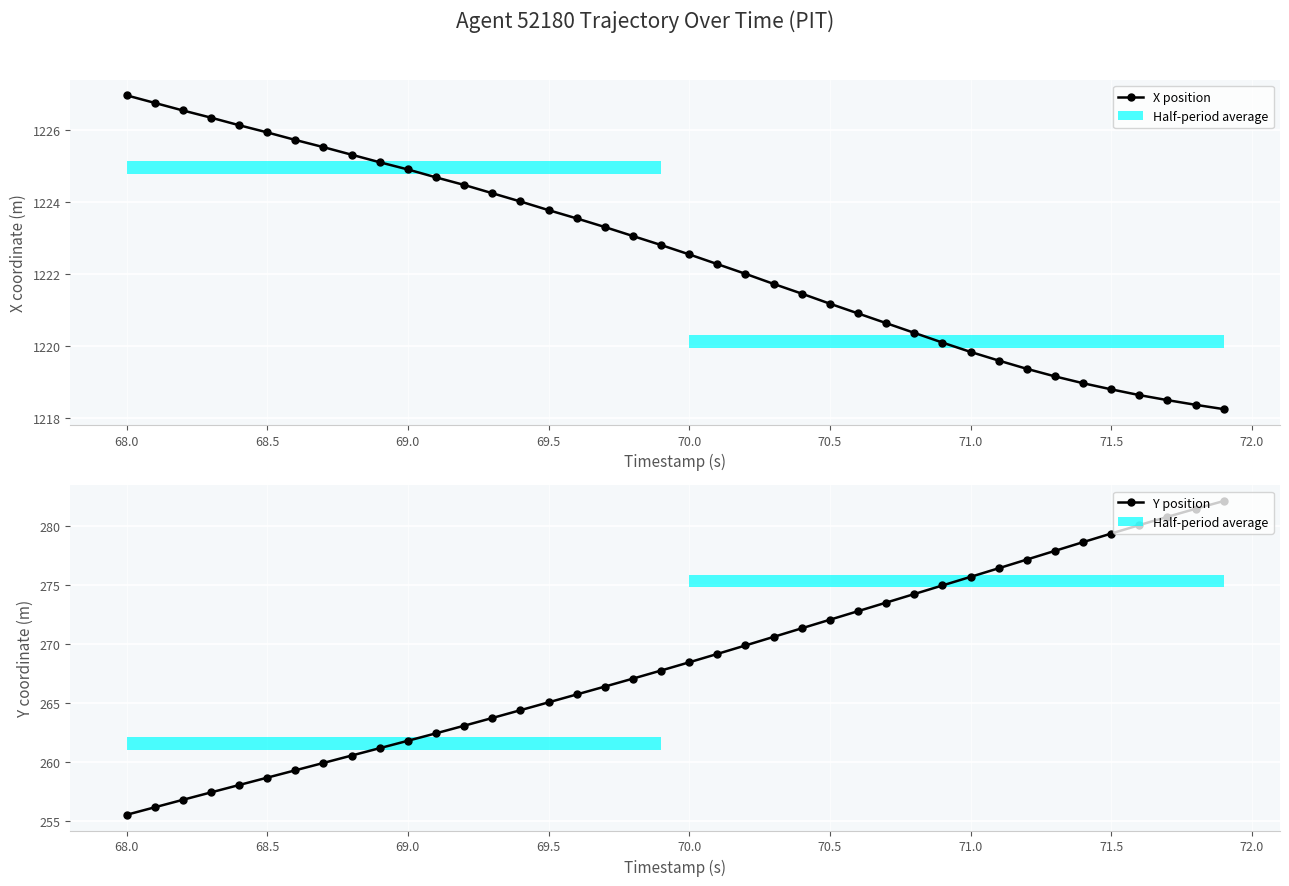

List the series in order of their peak value, highest first.

X position, Y position